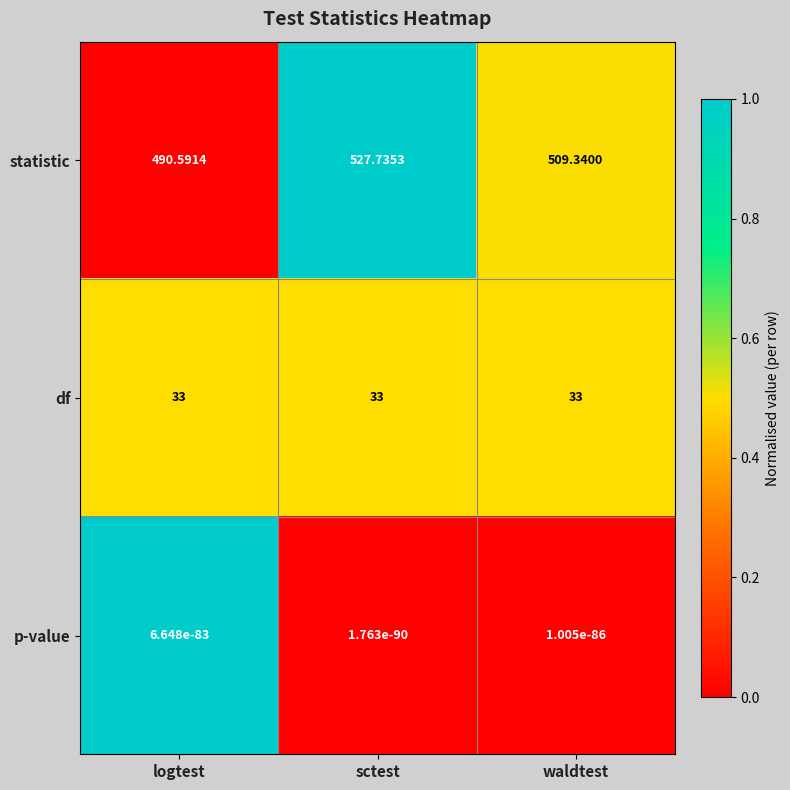

Rank the series at logtest from lowest to highest value.

p-value, df, statistic